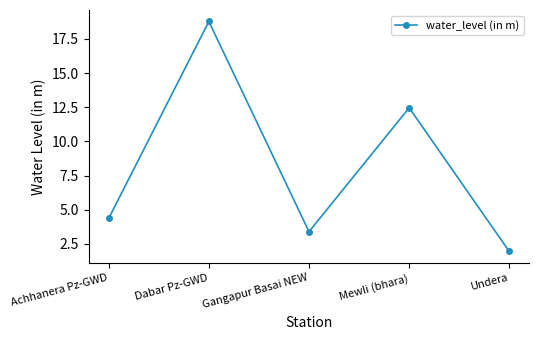

List the labels in order of value, smallest first.

Undera, Gangapur Basai NEW, Achhanera Pz-GWD, Mewli (bhara), Dabar Pz-GWD